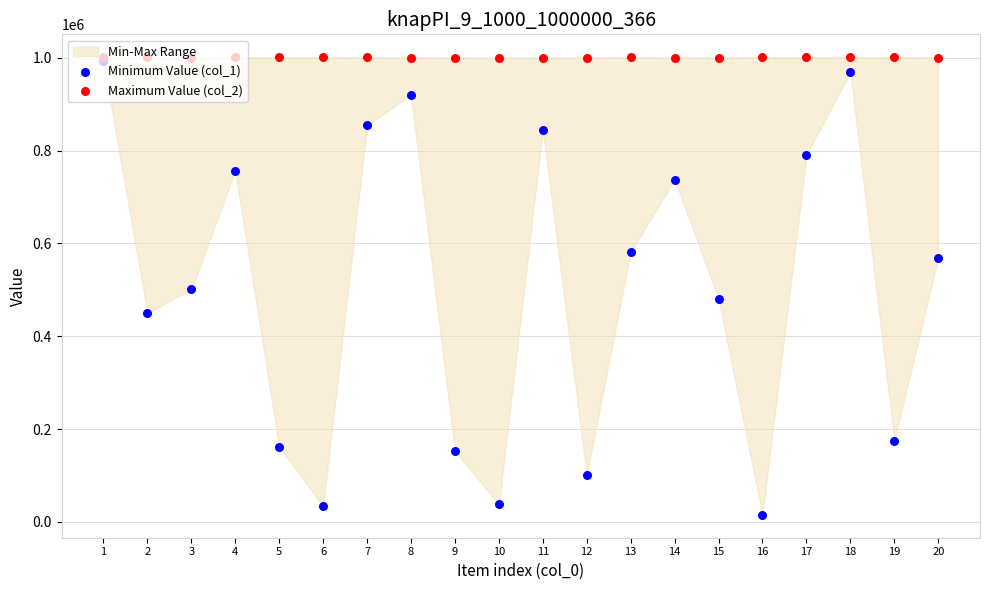

Which series reaches the minimum Y coordinate?

Minimum Value (col_1)